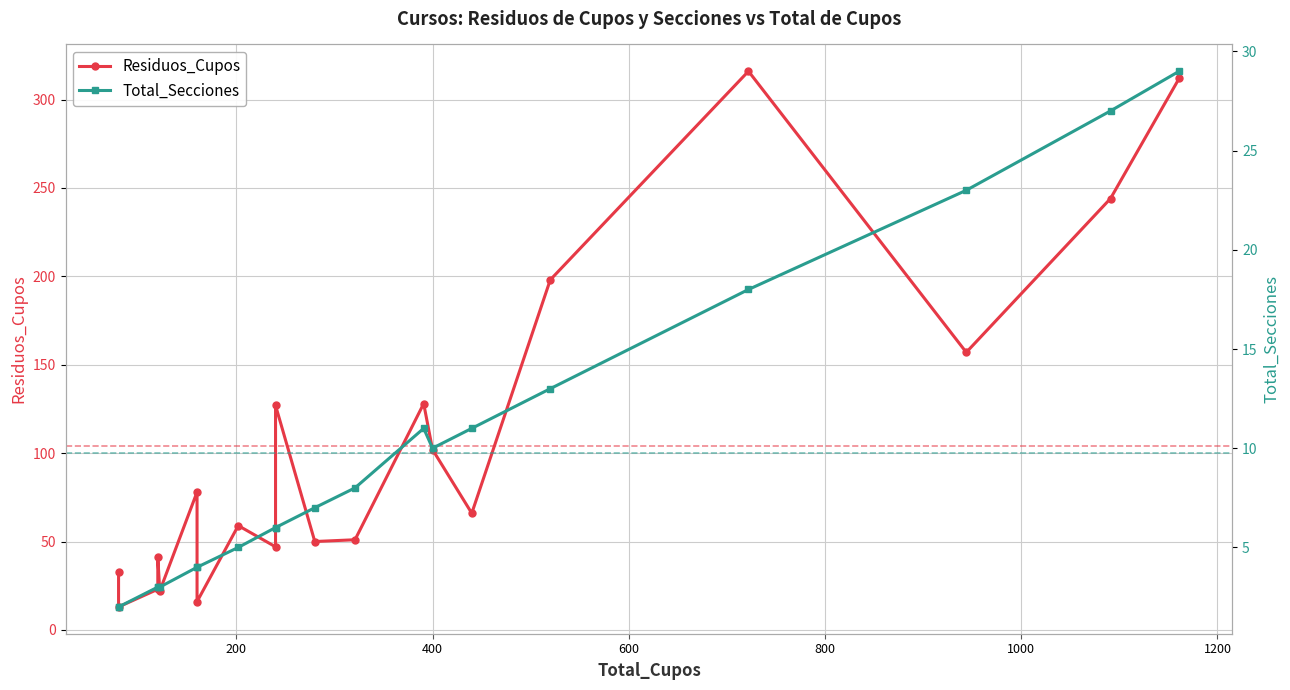

Is this an area chart (filled region under the line)?

No